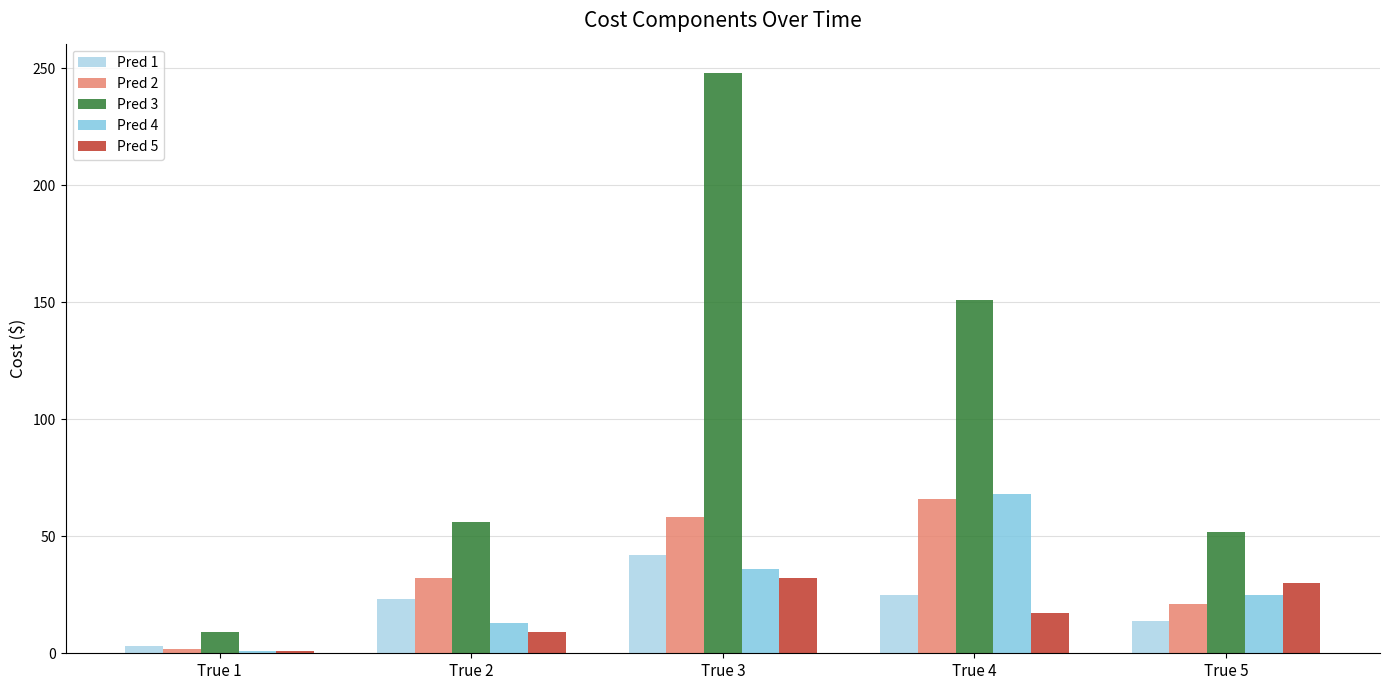

Is it true that Pred 2 equals 2 at True 1?

True